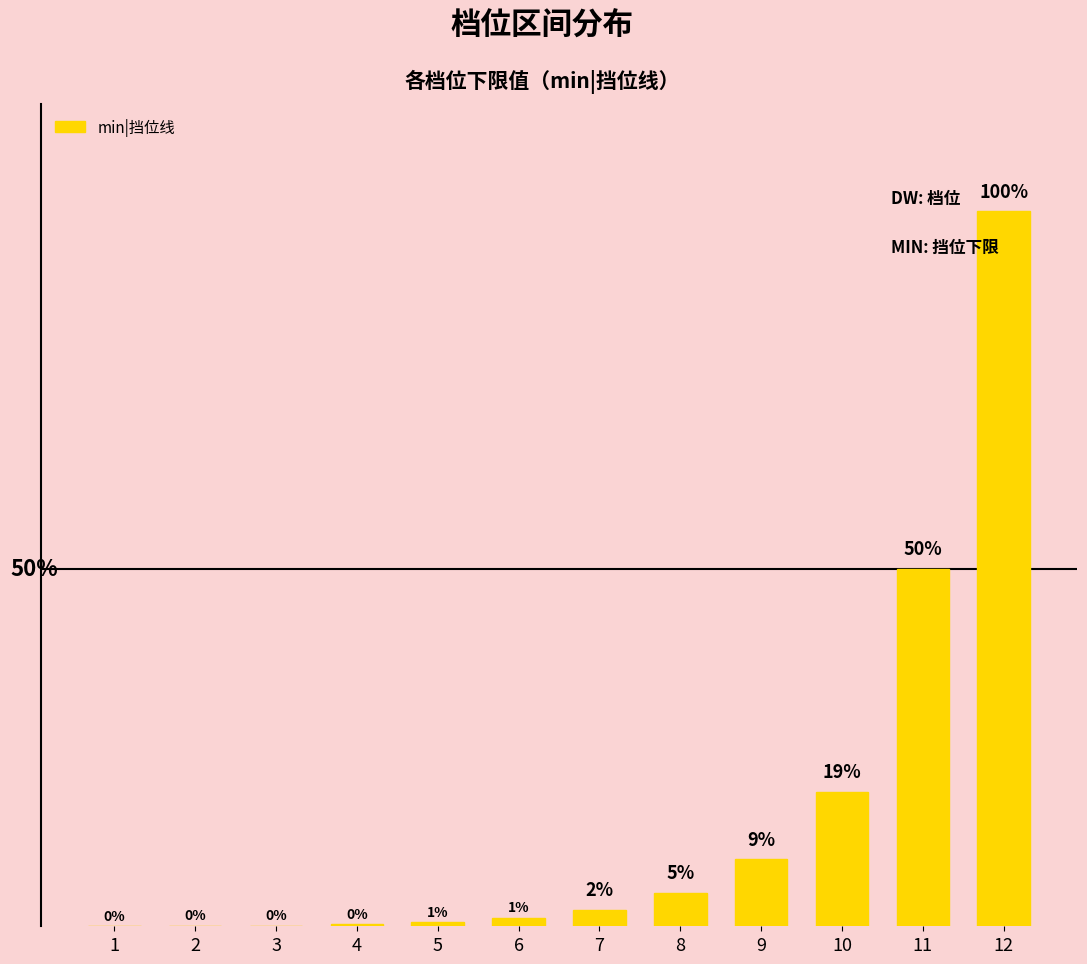

Are the bars horizontal?

No